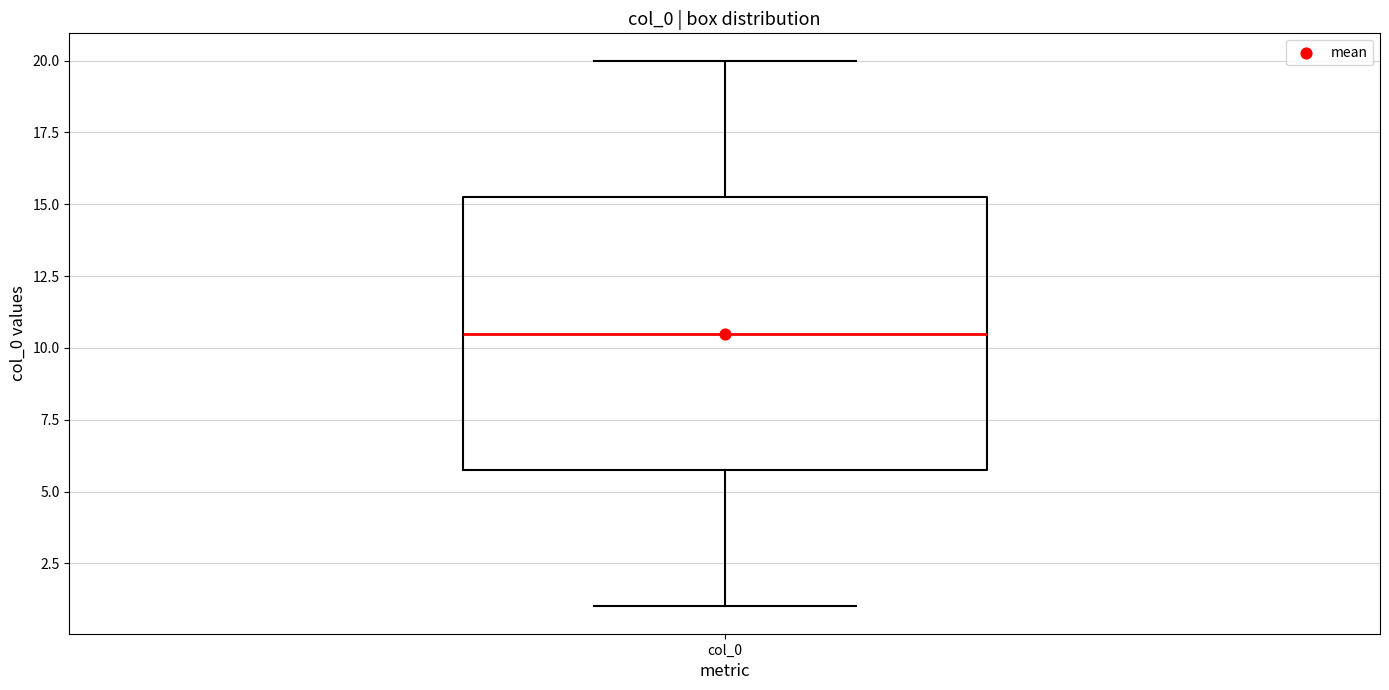

Transcribe this box plot: give where the median line is, the range the box spans, and where the two whiskers end, as read against the y-axis. The values are not printed on the chart, so give them approximately, as read against the axis.

median 10.5, box 6.0 to 15.5, whiskers 1.0 to 20.0